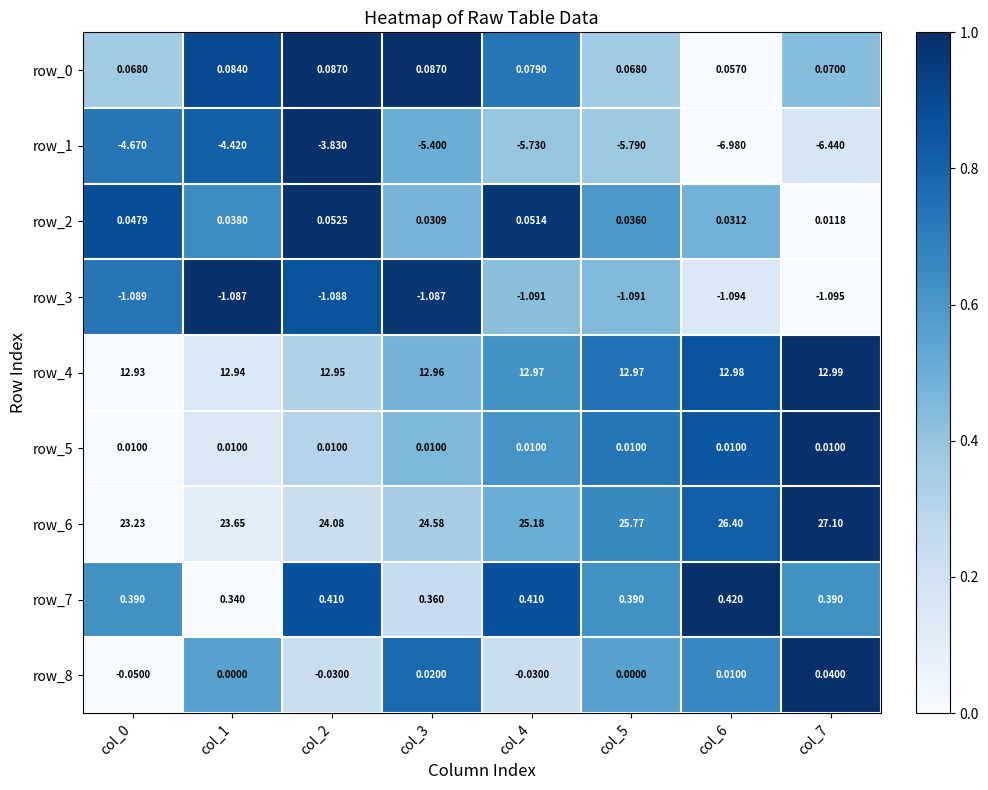

The row_5 series shows 1.1 at col_5. True or false?

False